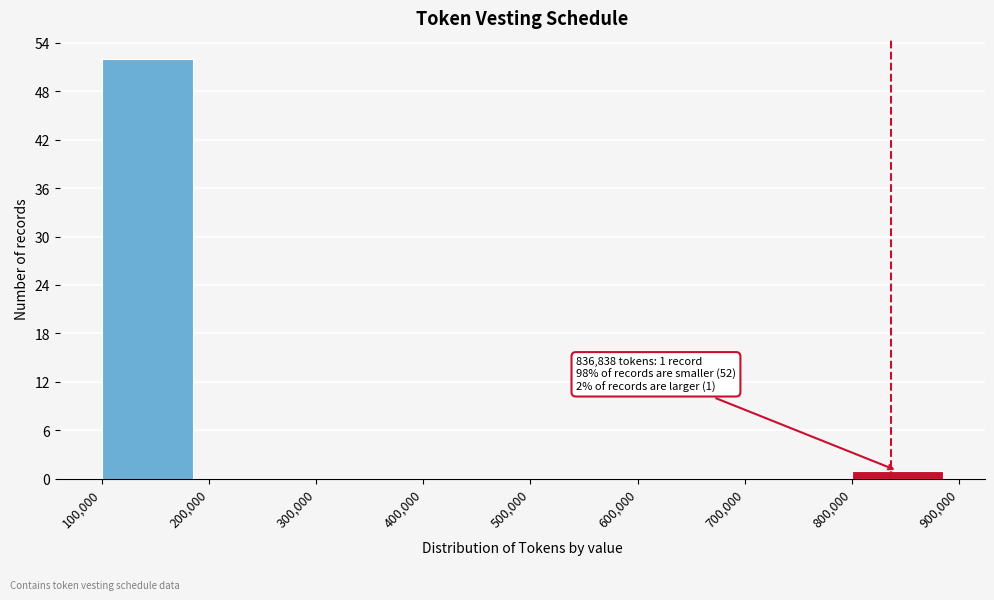

Which range on the x-axis has the tallest bar?

100,000 to 200,000